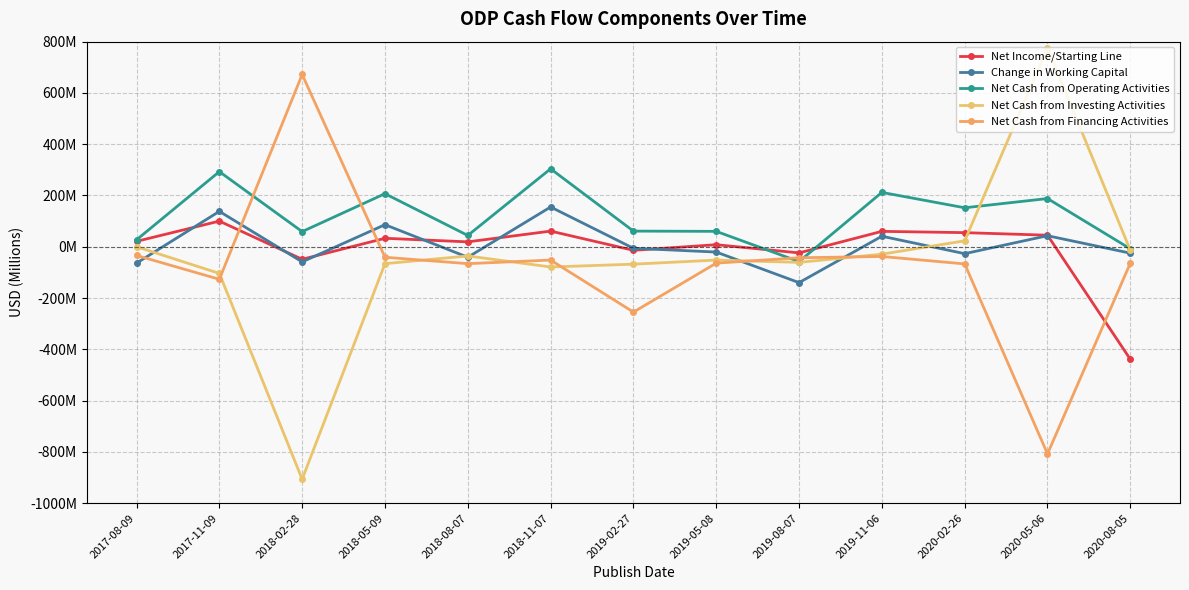

Read the Net Cash from Operating Activities value at 2020-05-06, to the nearest 50.

188000000